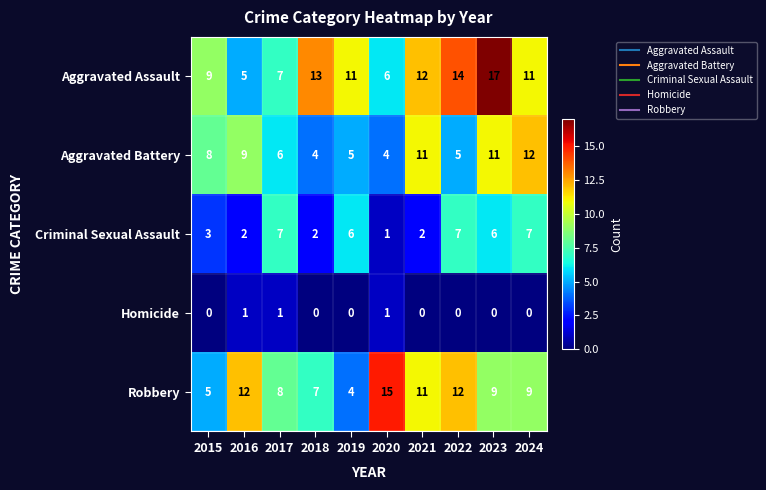

At which label is Criminal Sexual Assault closest to 4?

2015